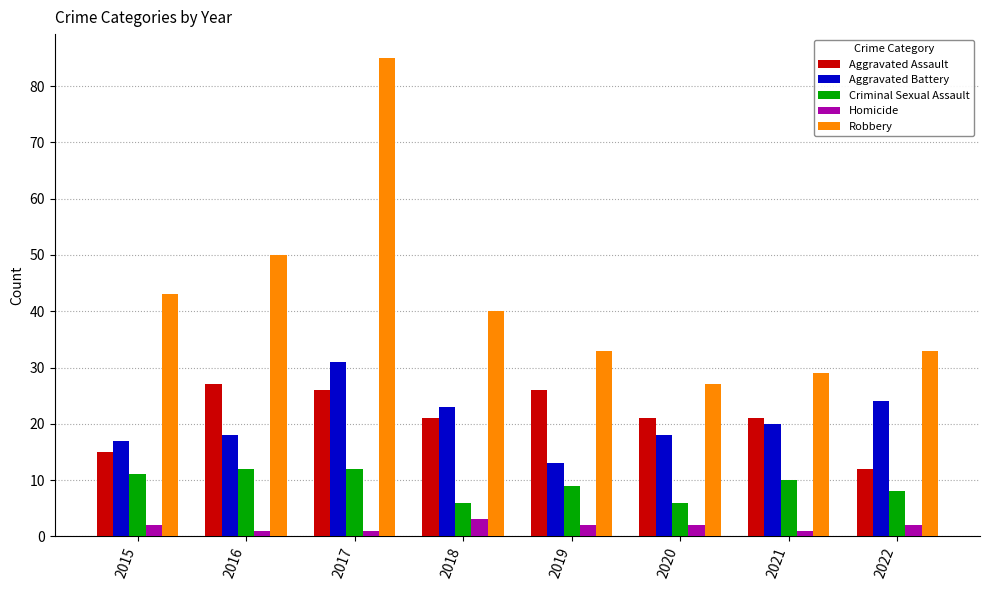

Is the value of Aggravated Assault at 2015 greater than the value of Criminal Sexual Assault at 2020?

Yes